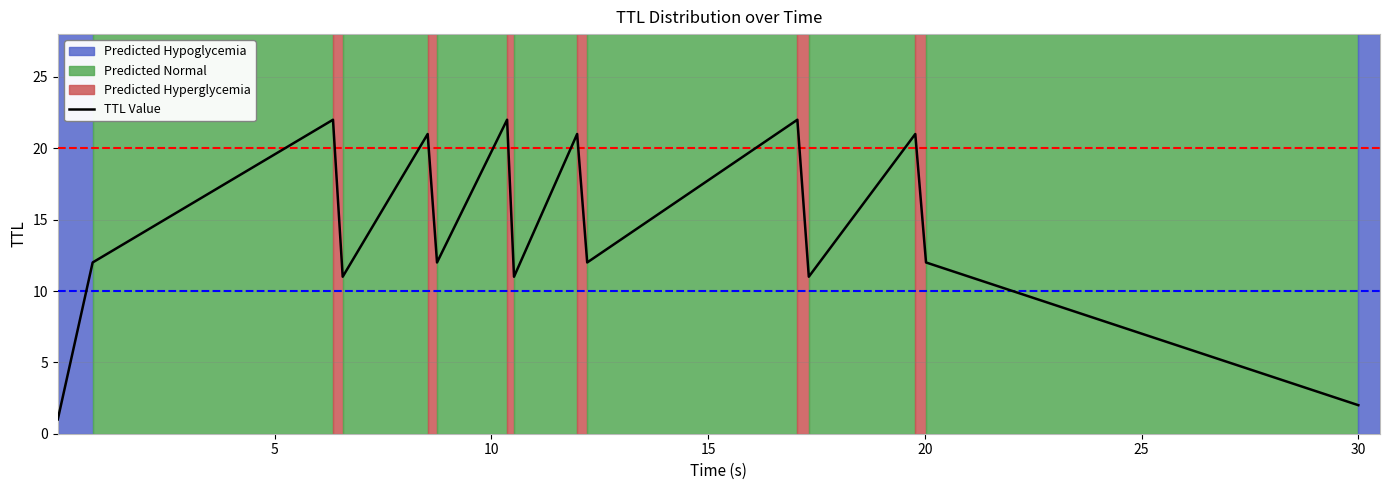

True or false: the data has more than 2 interior local peaks.

True